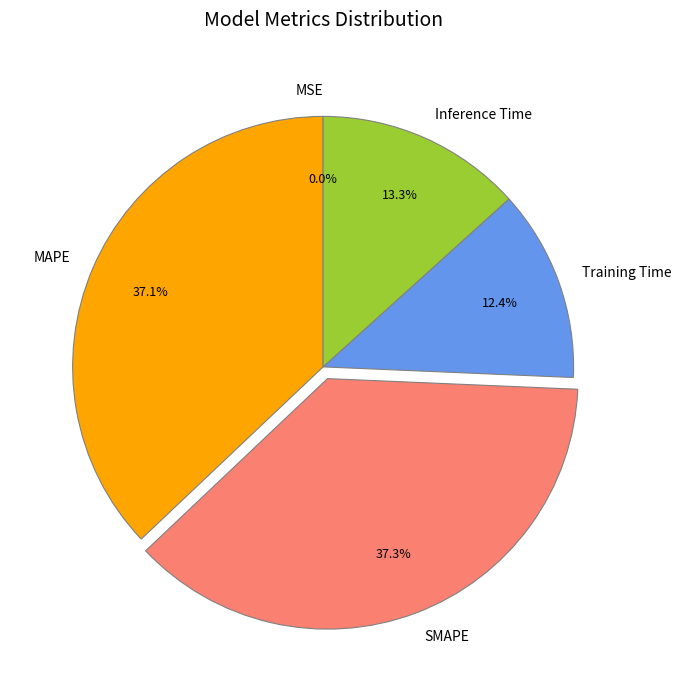

What is the ratio of the value at SMAPE to the value at MAPE?

1.0